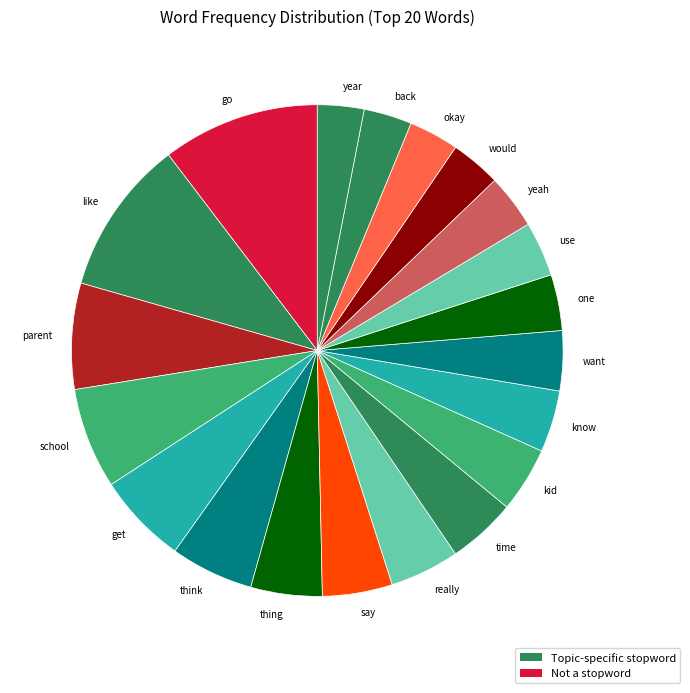

What is the ratio of the value at like to the value at think?

1.9